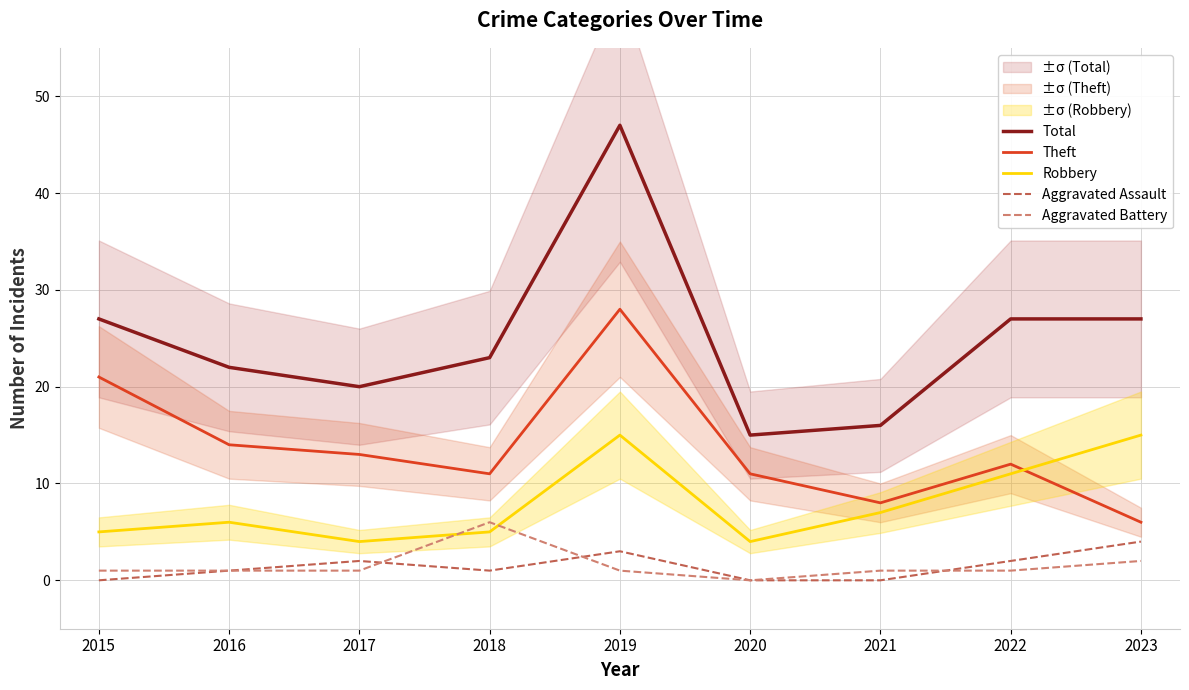

What are all the series names shown in the legend?

Total, Theft, Robbery, Aggravated Assault, Aggravated Battery